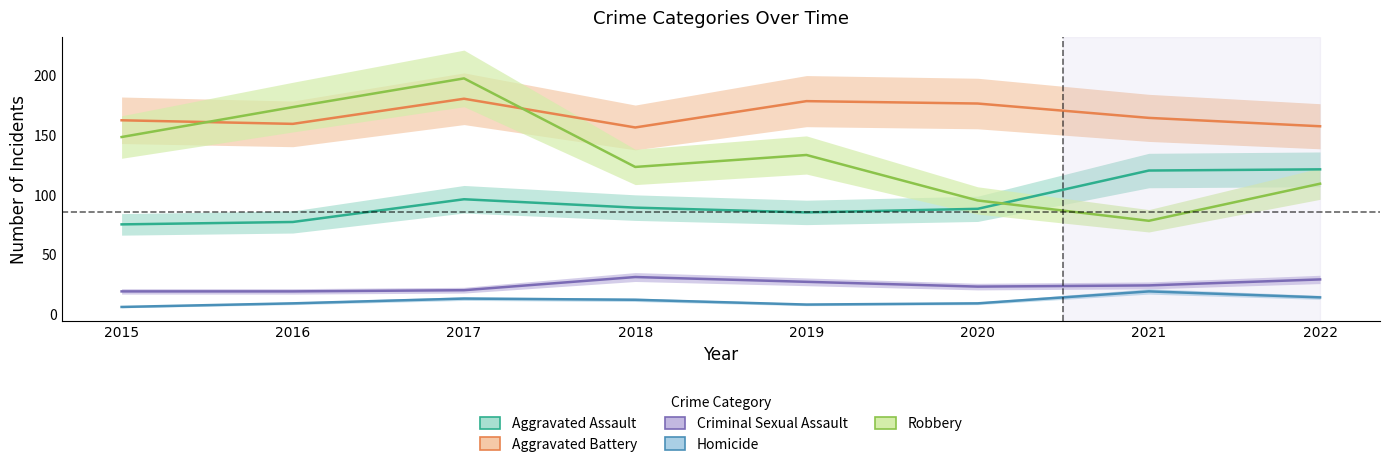

Is it true that Homicide equals 8 at 2022?

False